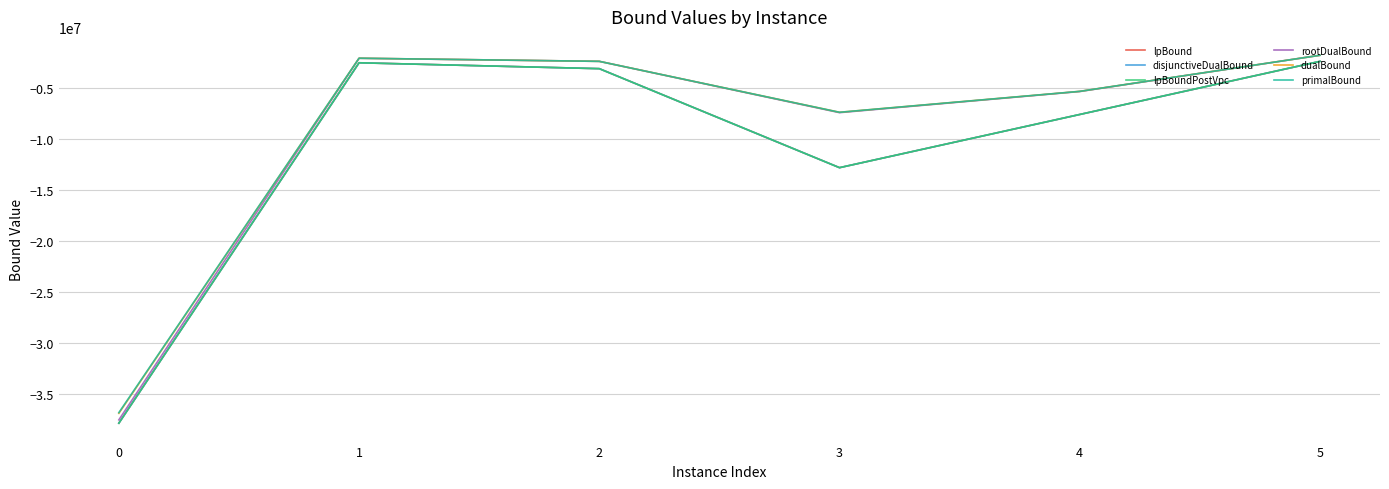

Is the value of disjunctiveDualBound at 1 greater than the value of rootDualBound at 1?

No